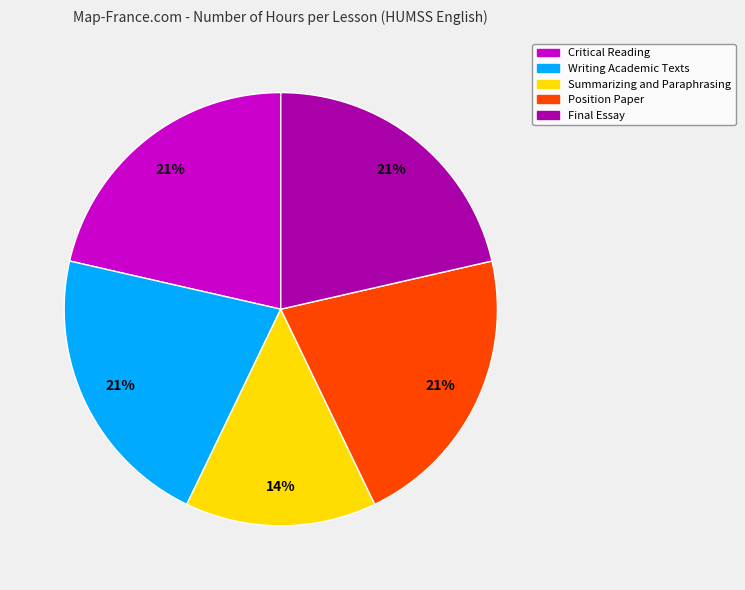

How many segments does this pie chart have?

5